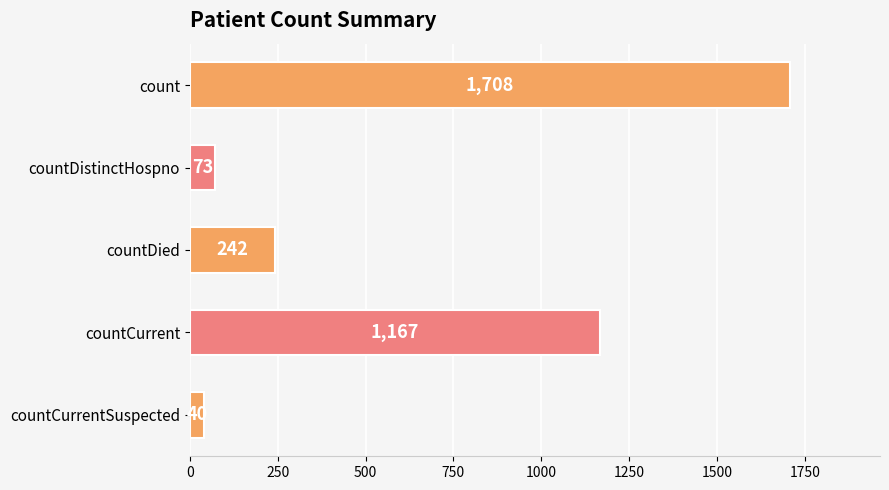

Rank the categories by value from lowest to highest.

countCurrentSuspected, countDistinctHospno, countDied, countCurrent, count